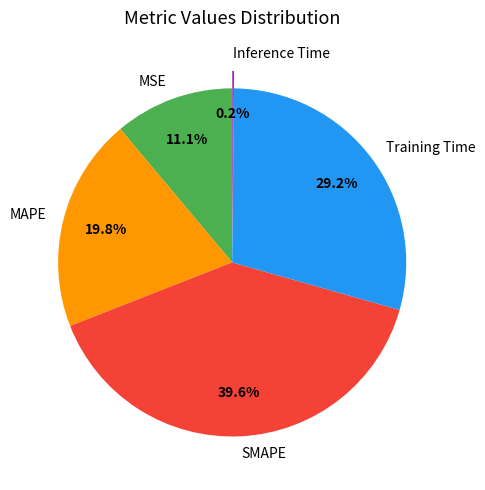

Between MAPE and Training Time, which is larger?

Training Time